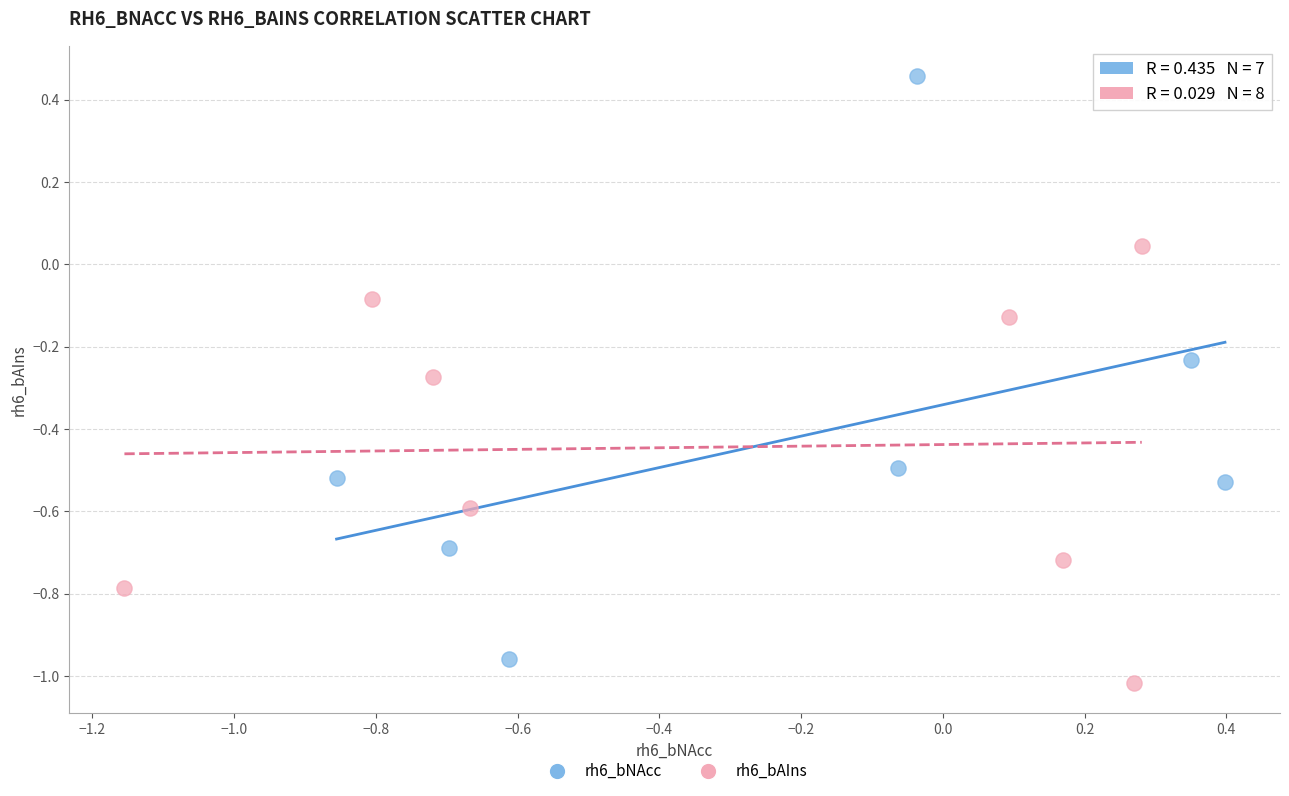

Which series reaches the maximum Y coordinate?

rh6_bNAcc